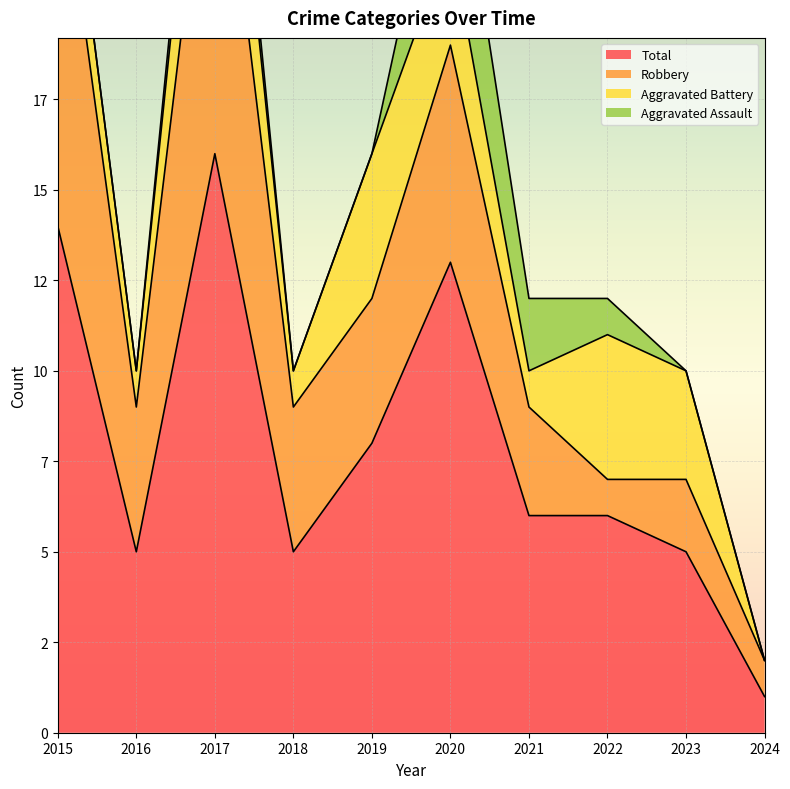

How many interior local peaks does the Robbery series have?

3